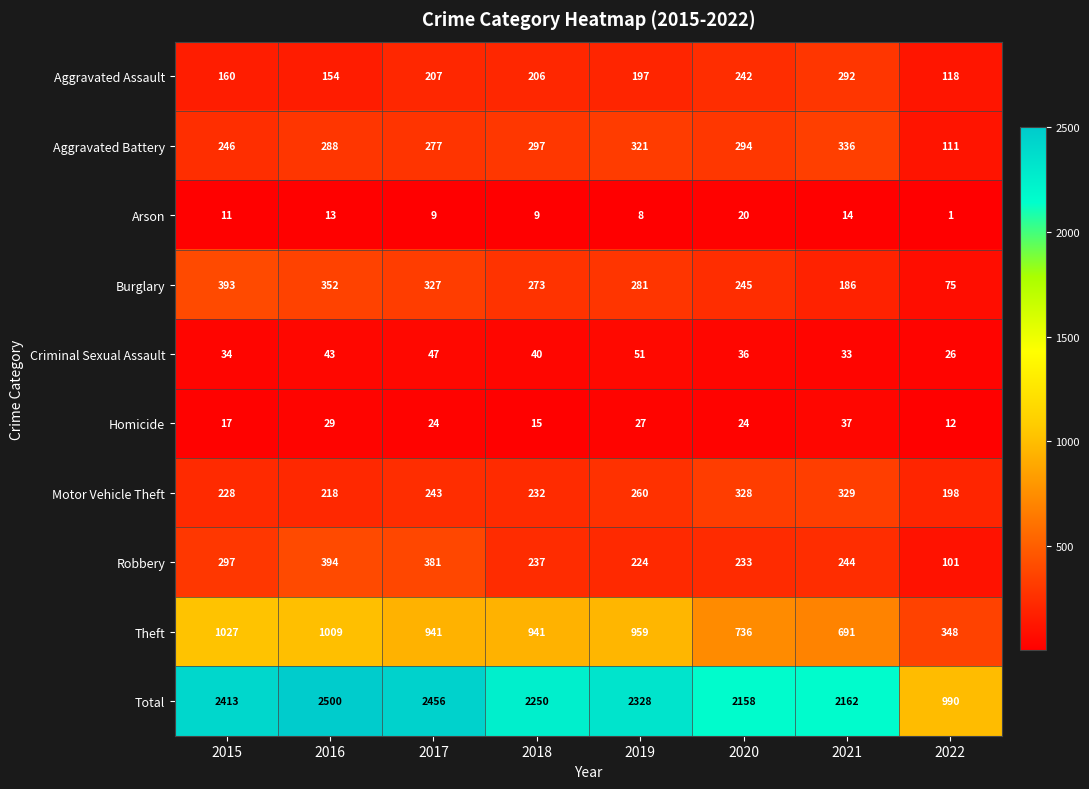

The Burglary series shows 245 at 2020. True or false?

True